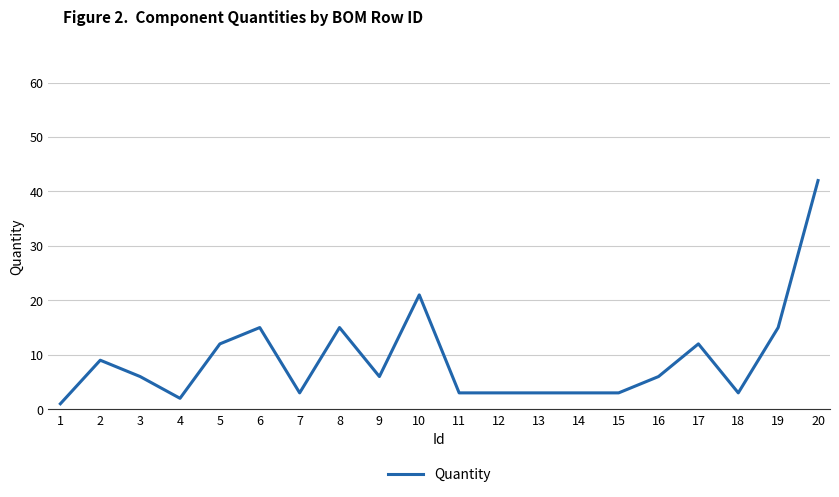

Is it true that the value at 5 is 12?

True